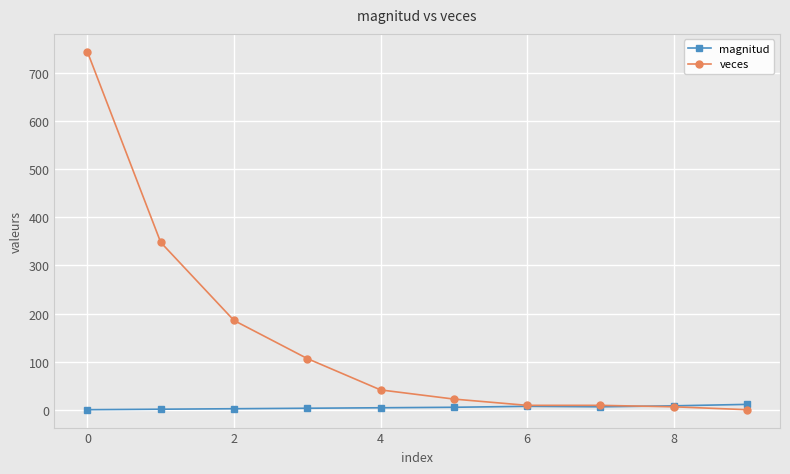

Which series has the largest range (max minus min)?

veces